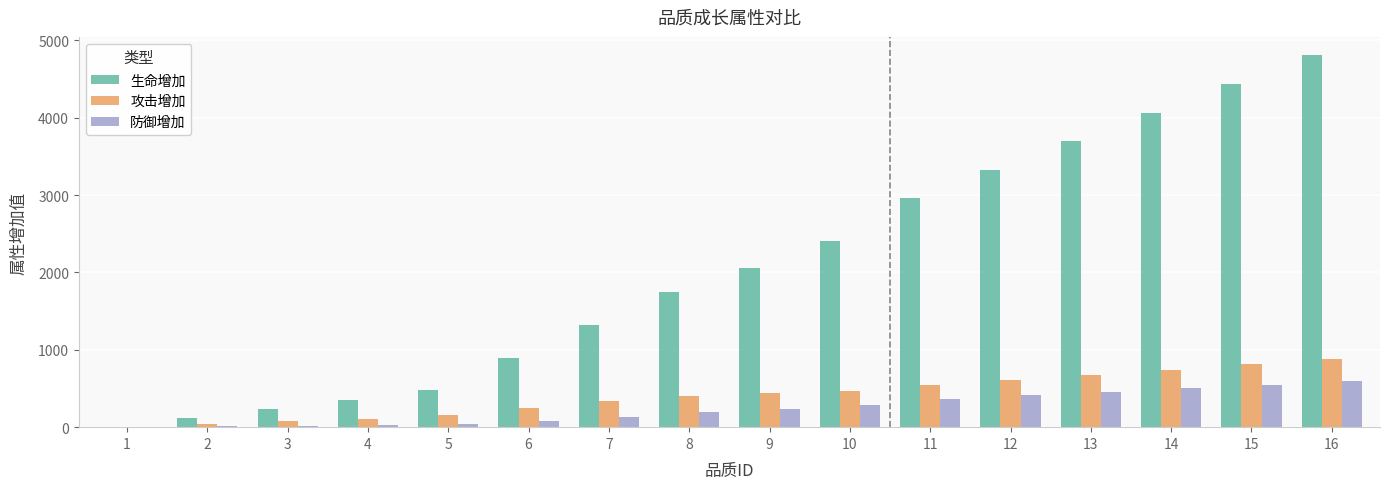

The value of 攻击增加 at 1 is -303. True or false?

False